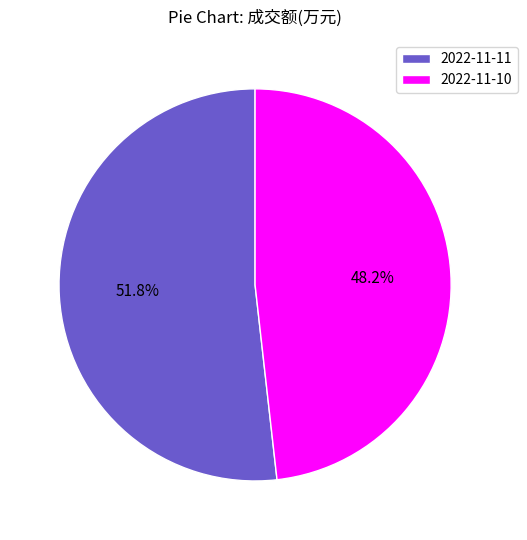

Does 2022-11-10 represent more than half of the total?

No